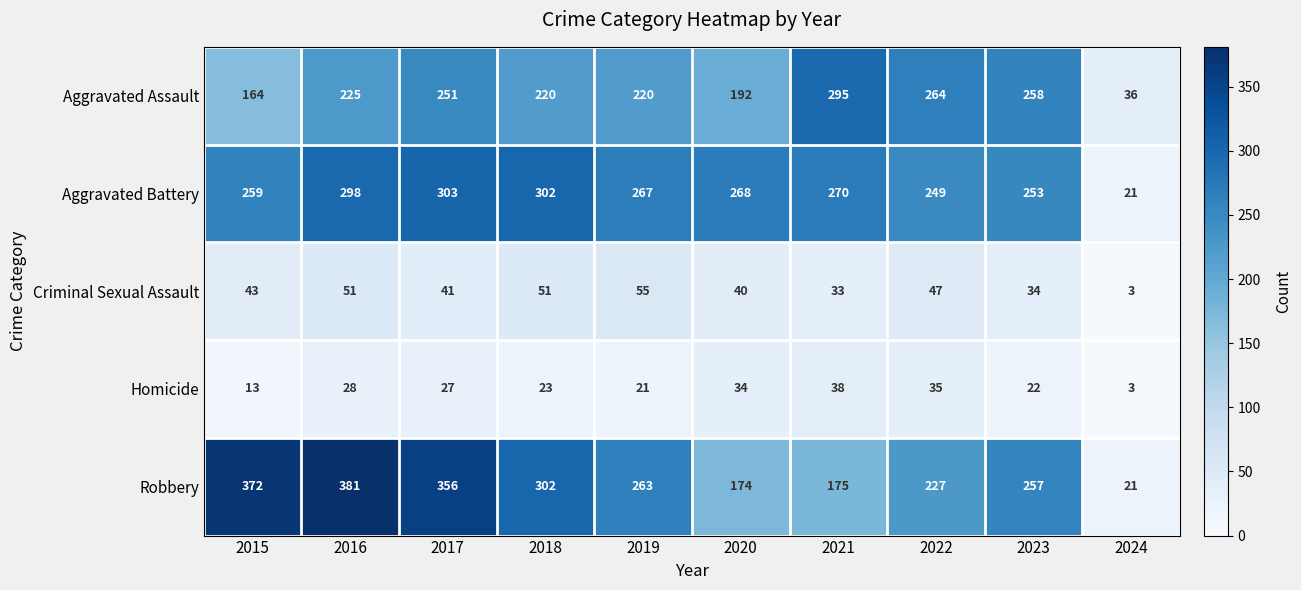

At which category does the chart reach its peak across all series?

2016